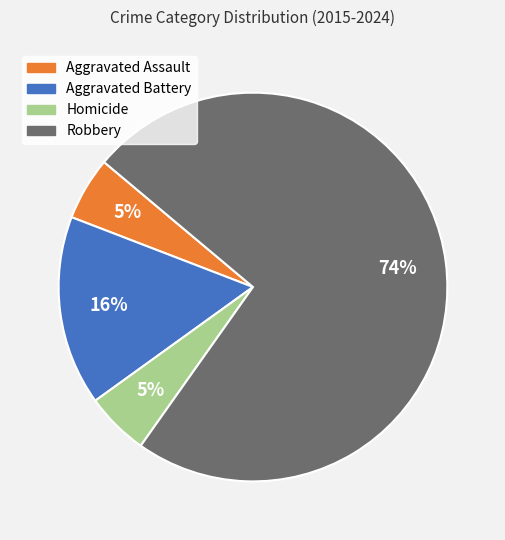

Which category has the biggest portion of the pie?

Robbery